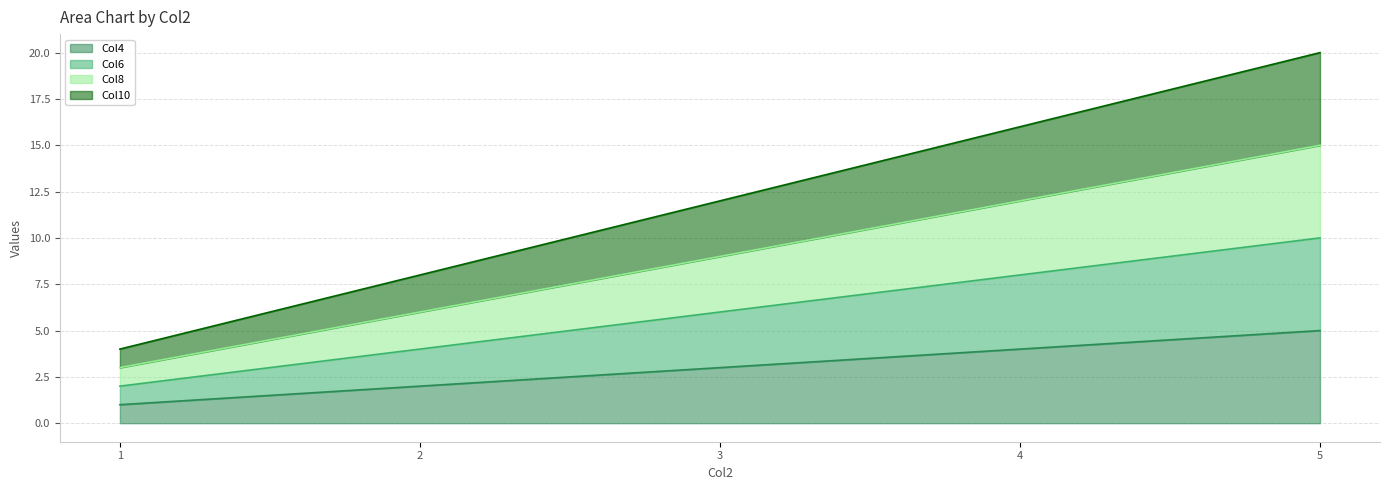

At how many categories does at least one series exceed 7?

4